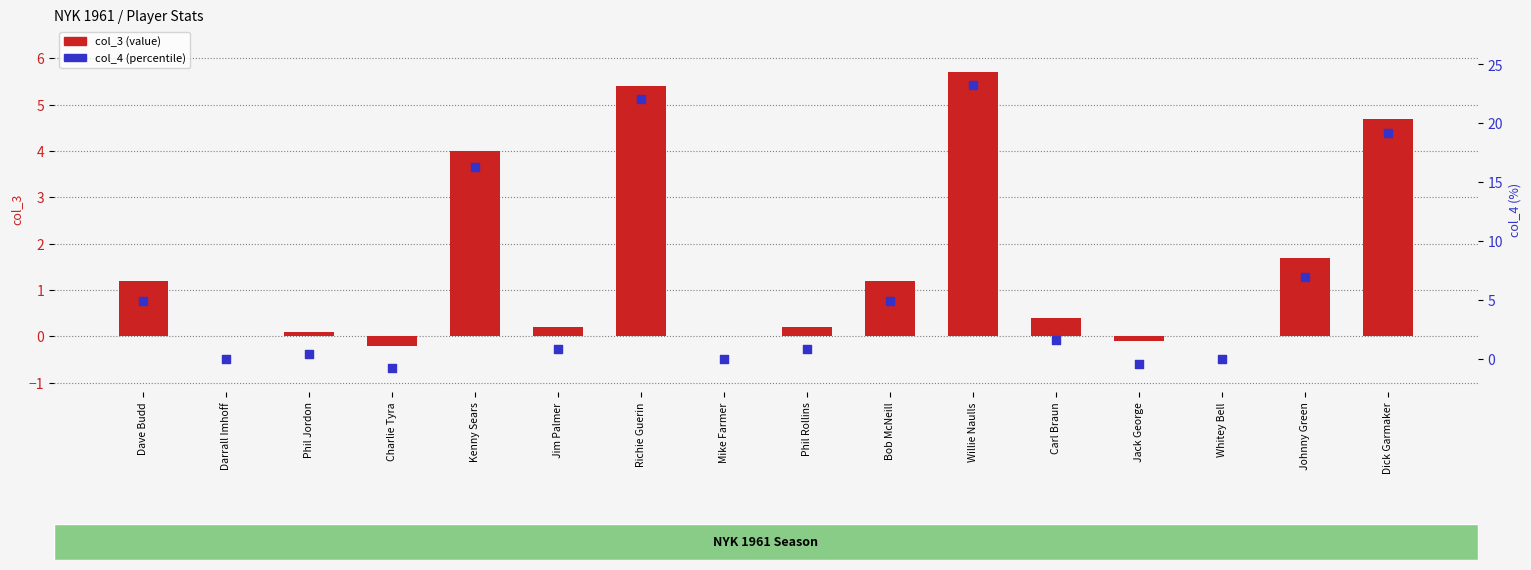

Which series reaches the maximum Y coordinate?

col_4 (pct)